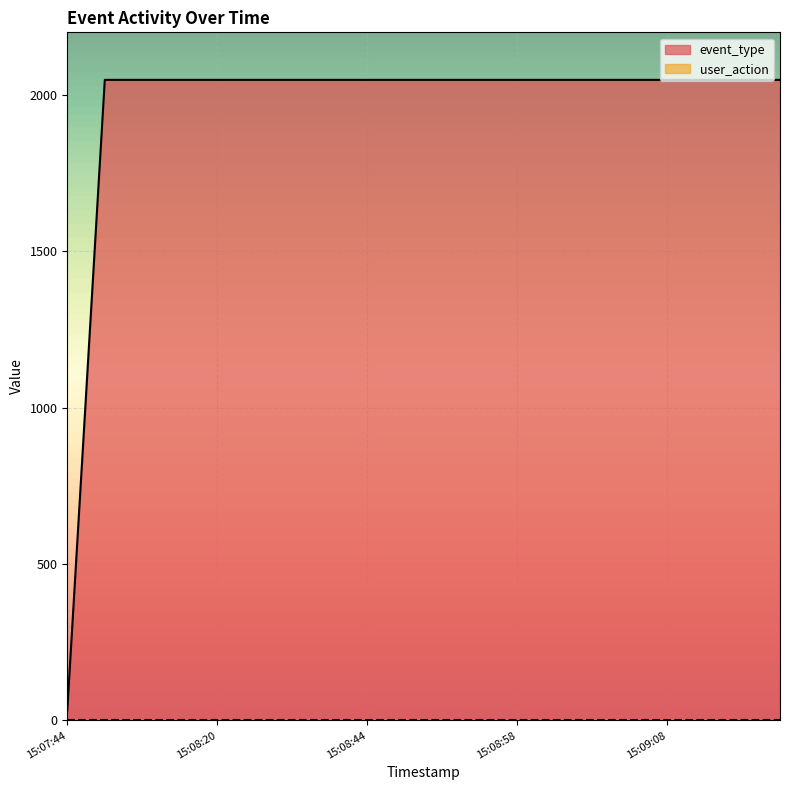

What is the label of the 7th point from the left?

15:08:38